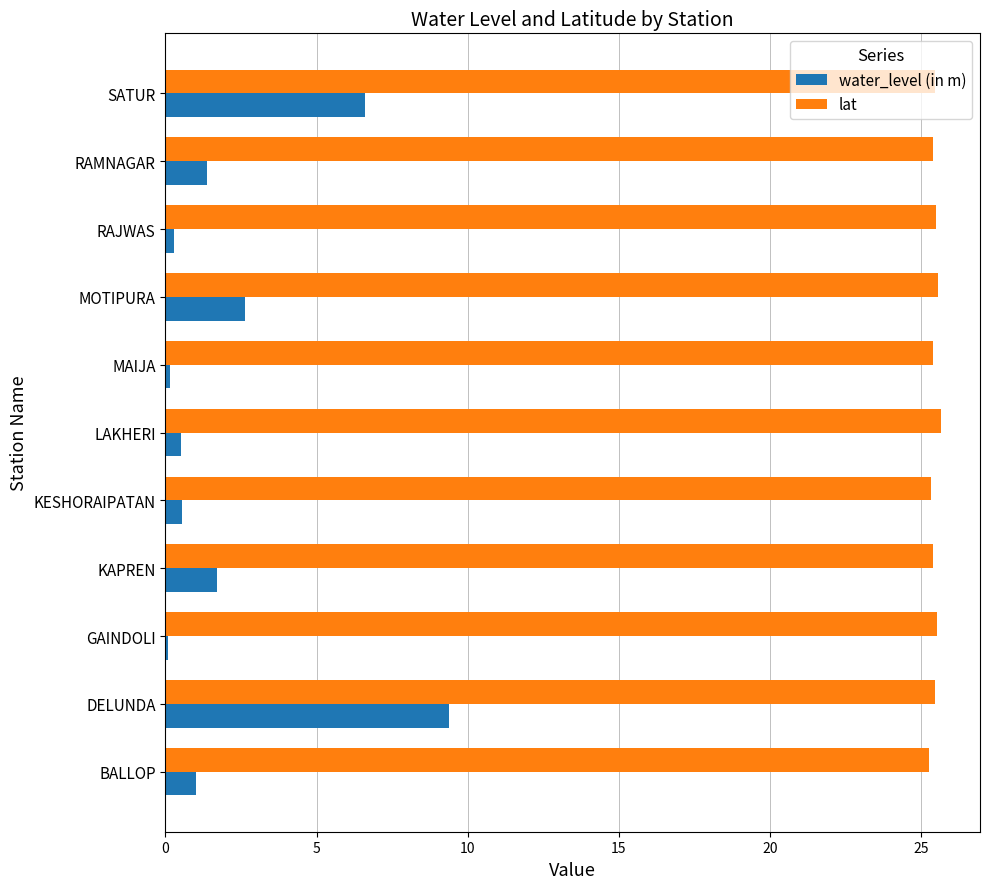

How many series are shown in this chart?

2